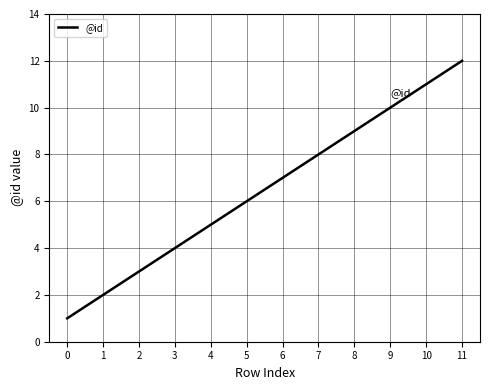

How many lines are shown in the chart?

1